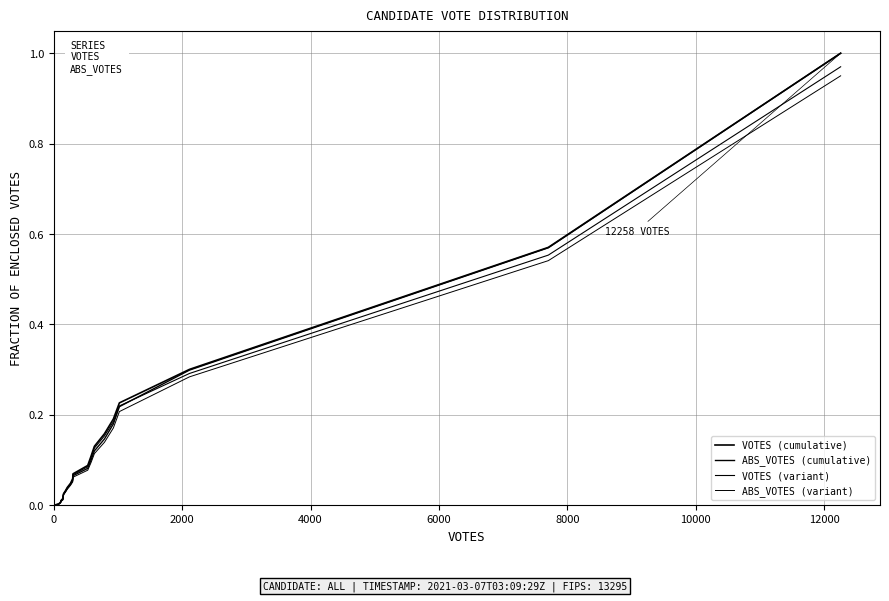

What is the difference between the maximum and minimum values in the VOTES (cumulative) series?

1.0